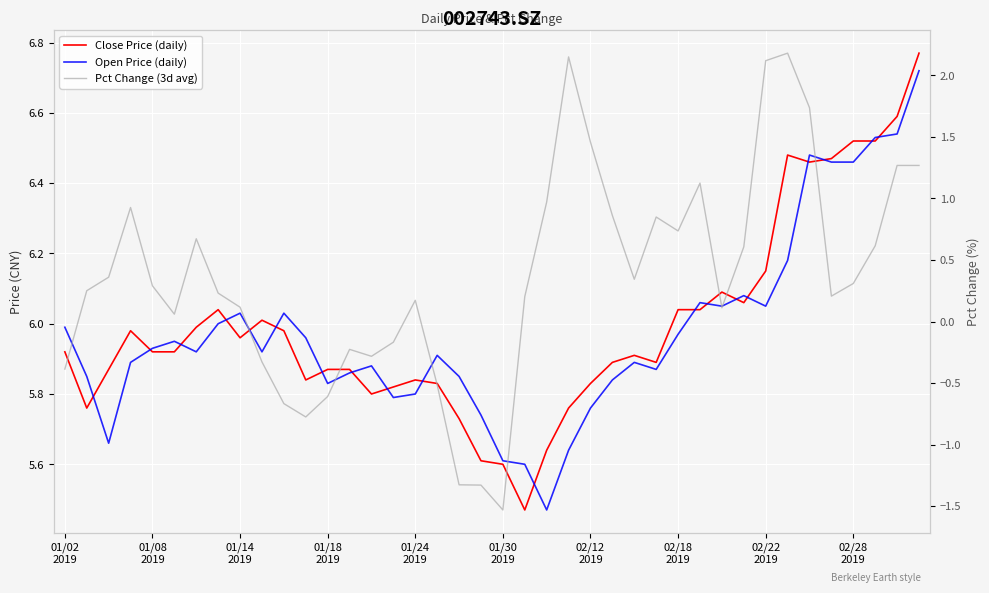

Which series has the widest spread of values?

Pct Change (3d avg)